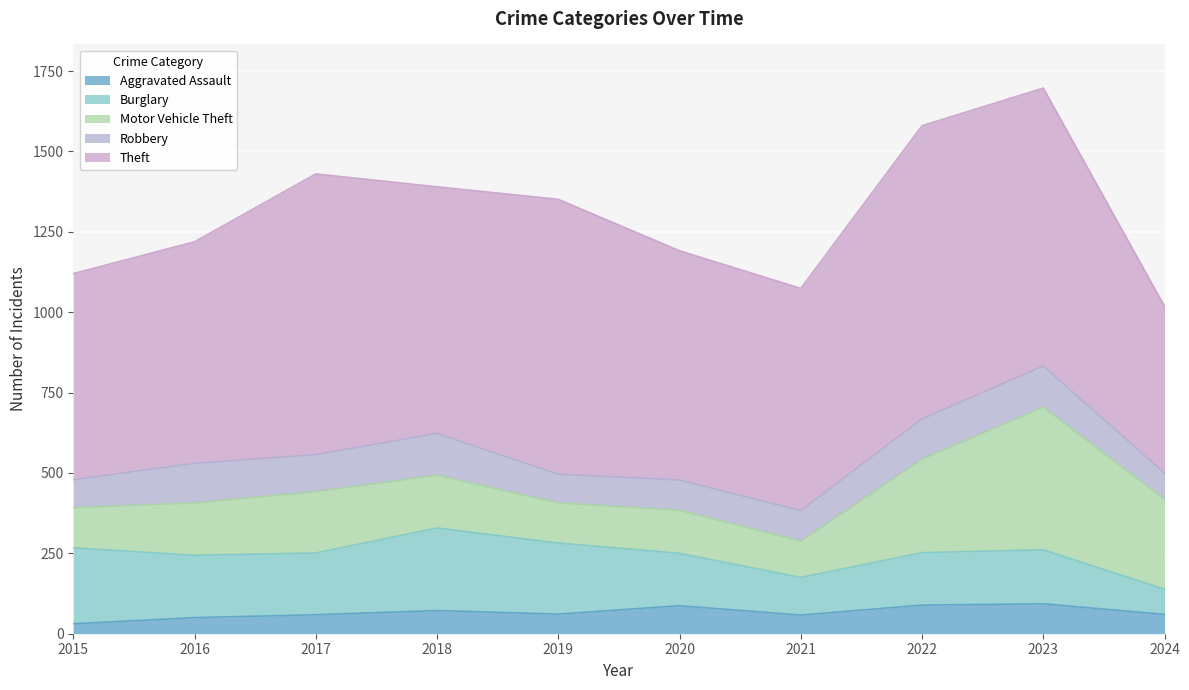

What is the maximum value shown in the chart?

912